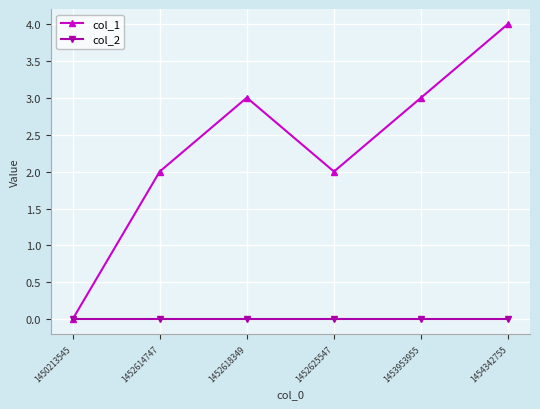

Is this an area chart (filled region under the line)?

No